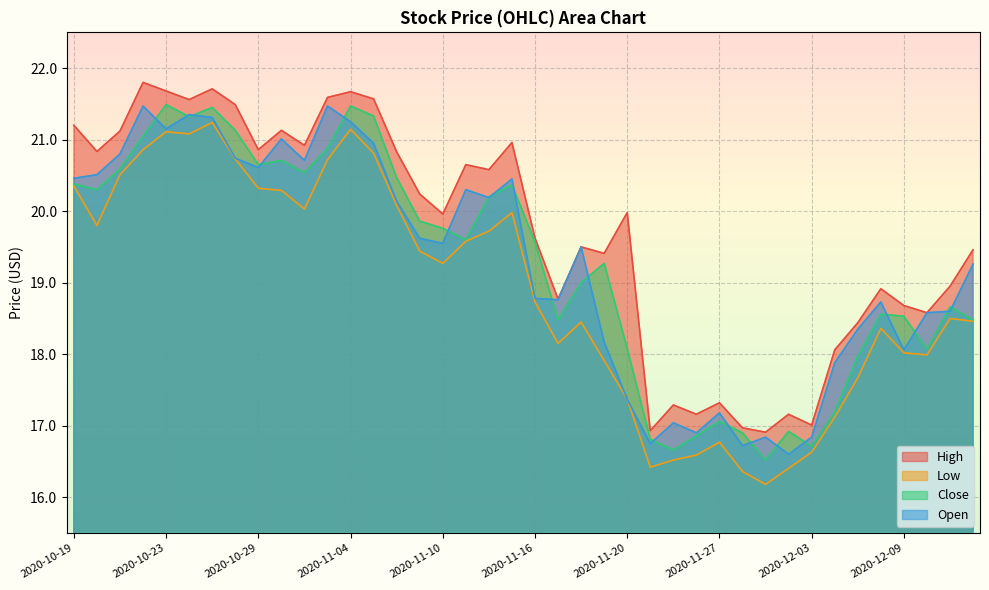

Which category has the lowest value across all series?

2020-12-01